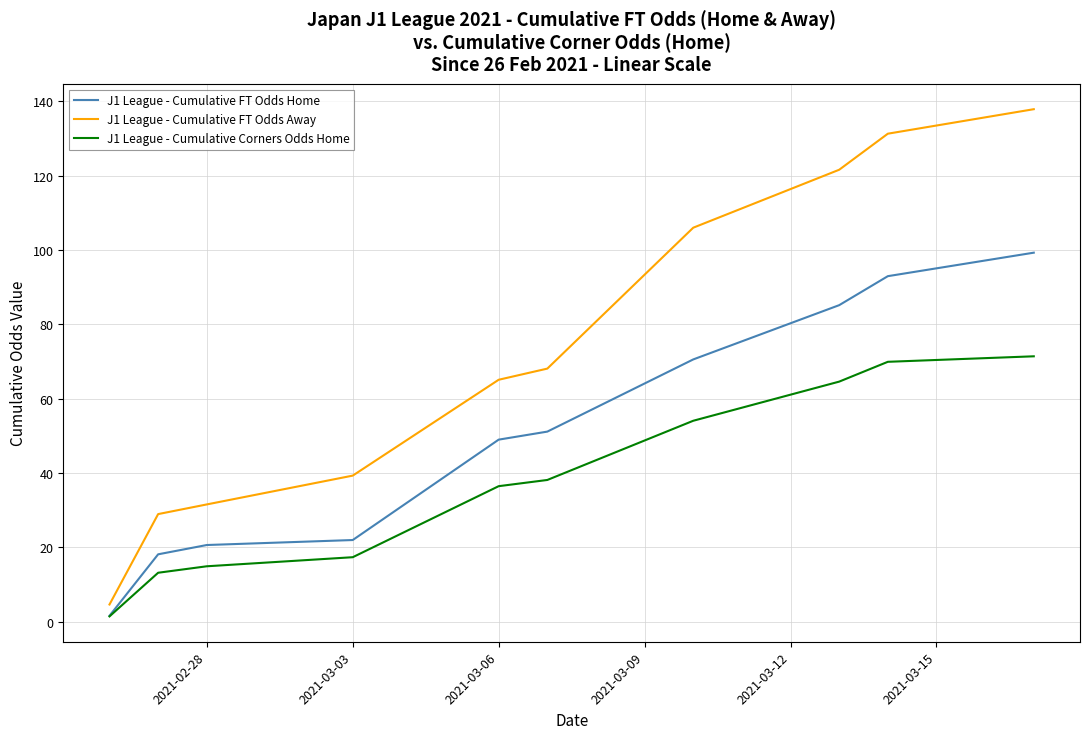

True or false: J1 League - Cumulative FT Odds Away and J1 League - Cumulative Corners Odds Home intersect in this chart.

False